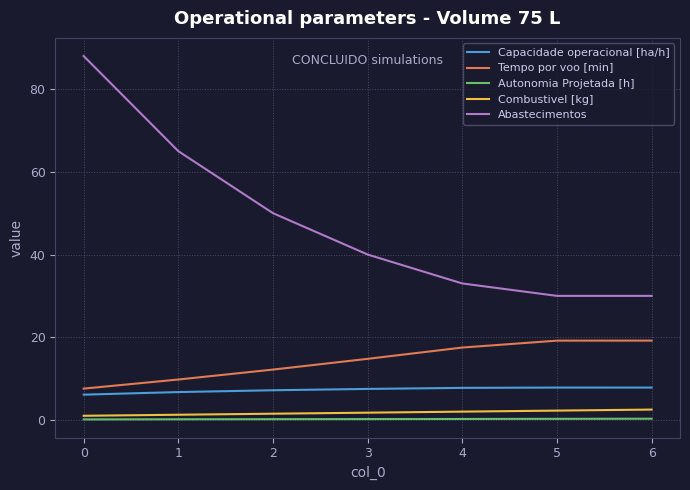

Between 0 and 5, which series saw the biggest shift?

Abastecimentos